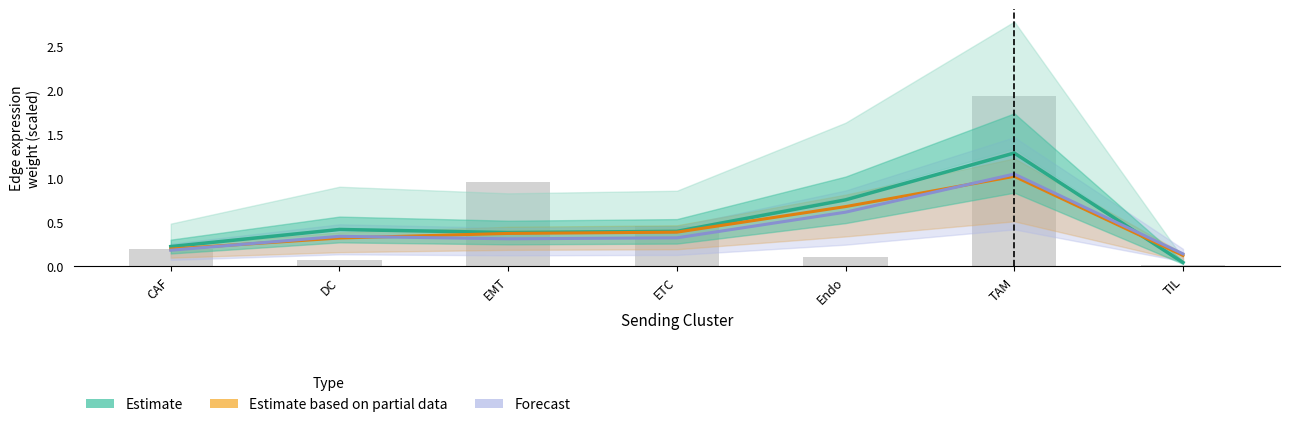

What is the label of the 5th bar from the left?

Endo